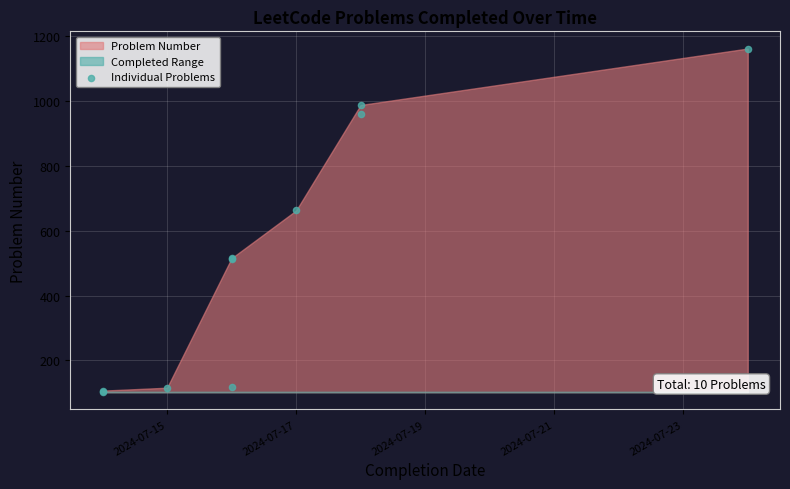

What Y value in the scatter plot is closest to 631?

662